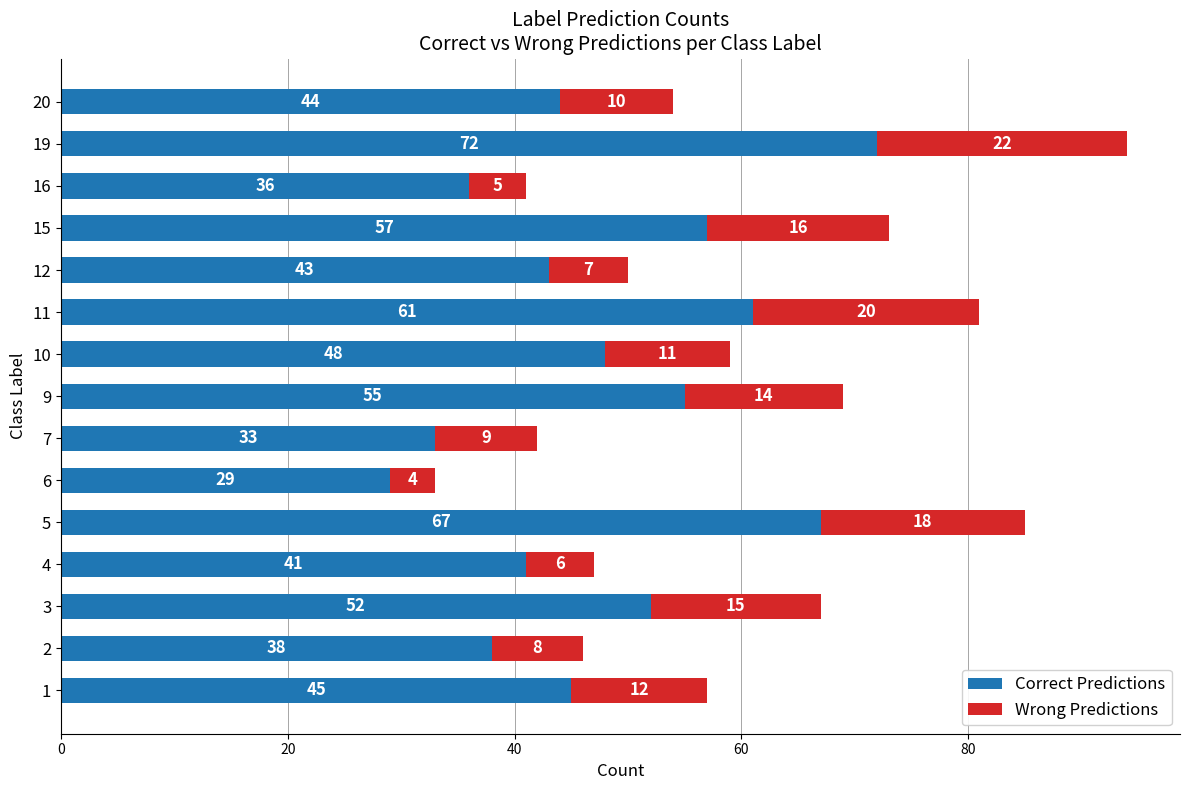

What is the minimum value for Correct Predictions?

29